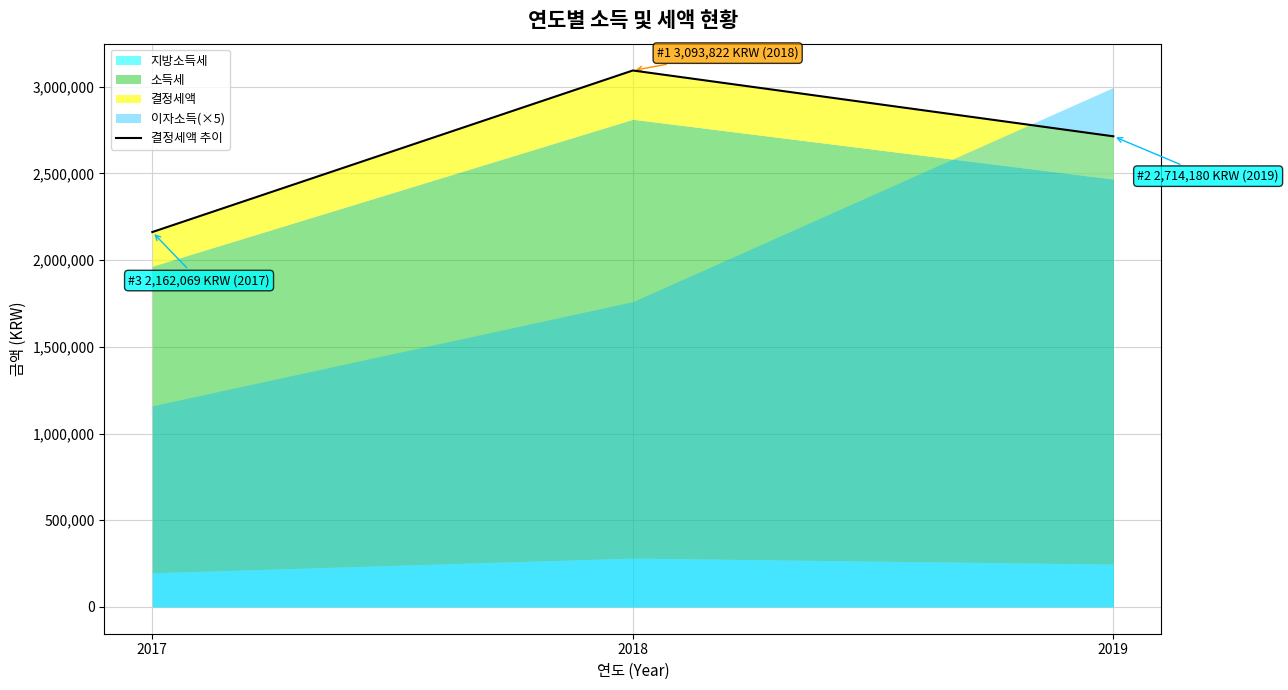

True or false: the data shows 2714180 at 2019.

True